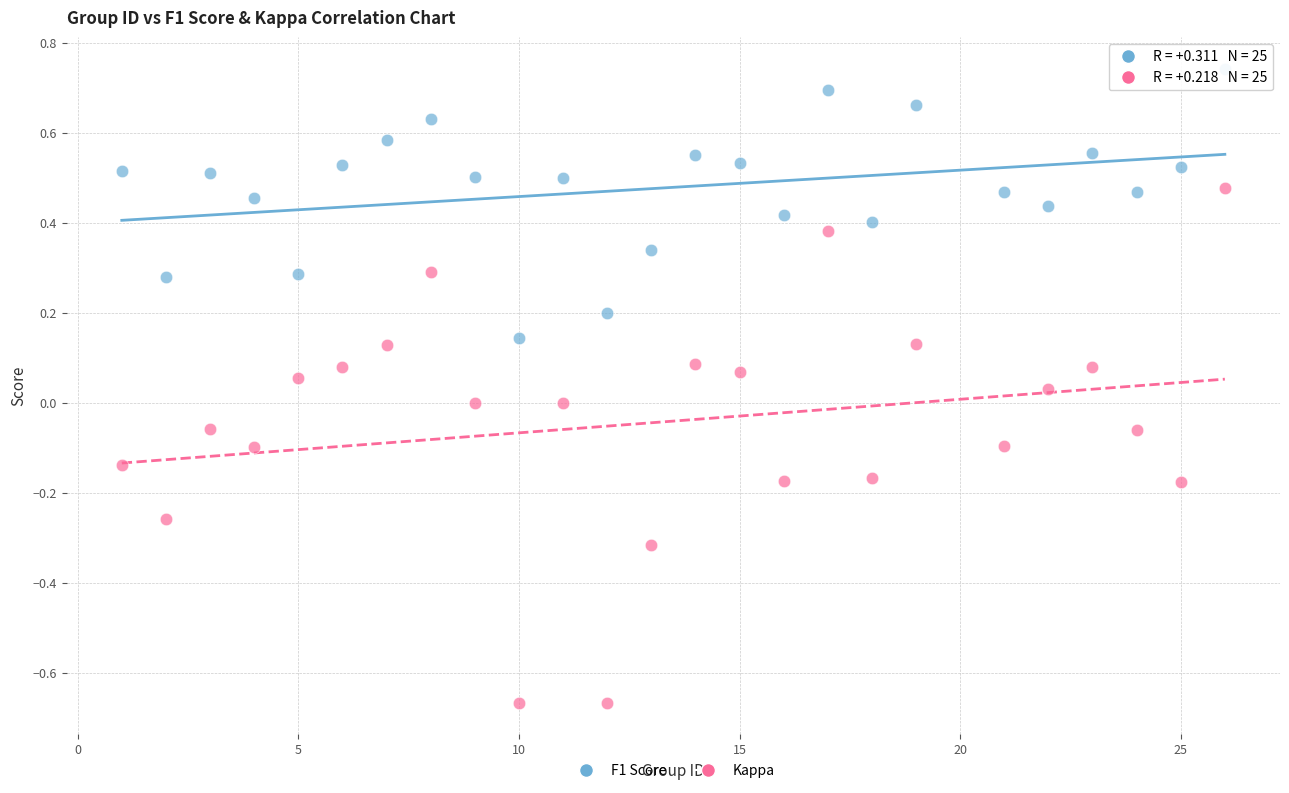

Across all data points, what is the range of X values (max minus min)?

25.0